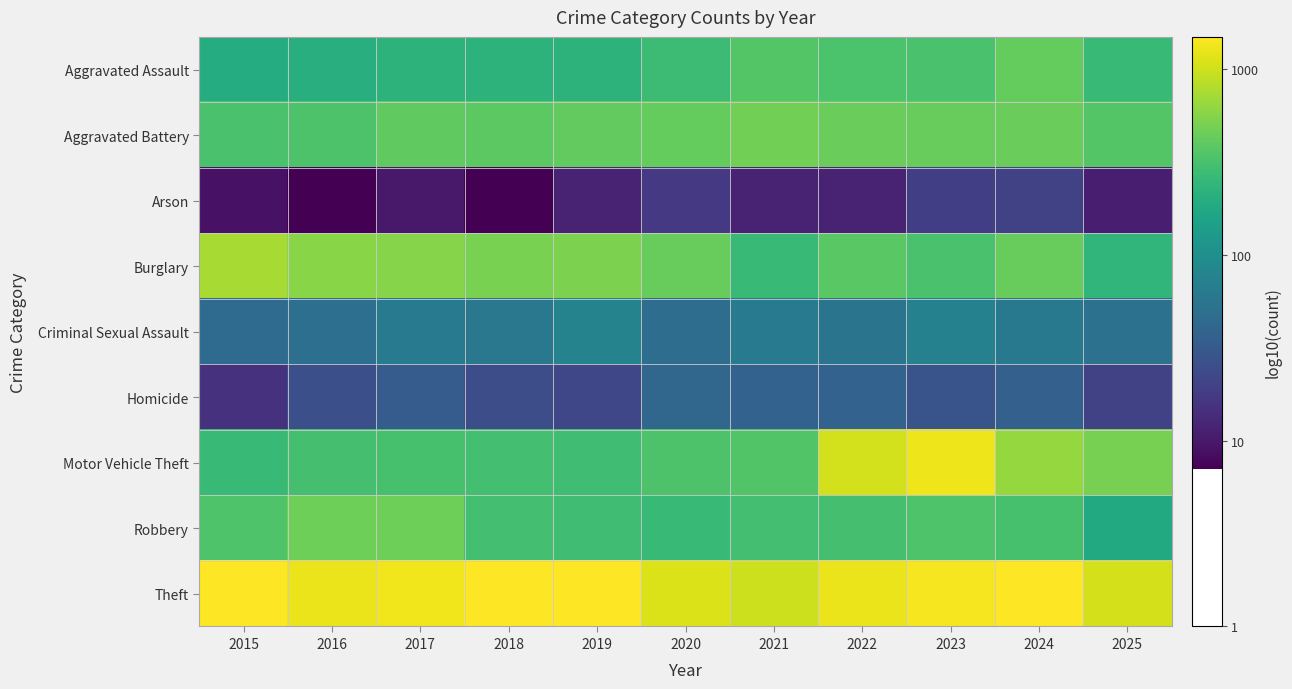

Which series has the widest spread of values?

Motor Vehicle Theft